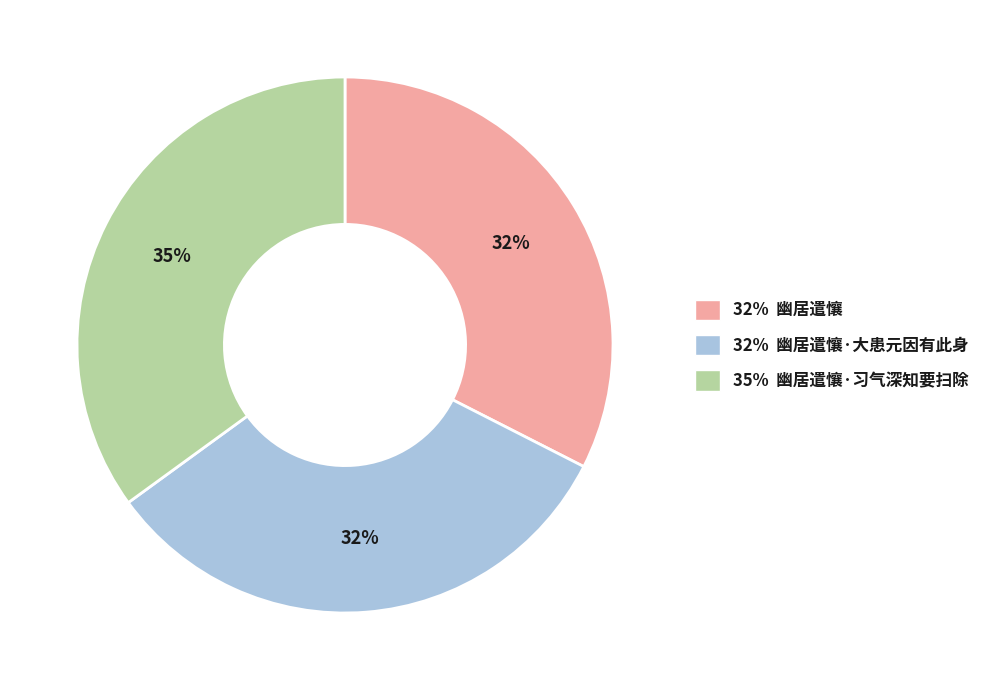

Do 32% 幽居遣懹·大患元因有此身 and 32% 幽居遣懹 together represent more than half of the pie?

Yes